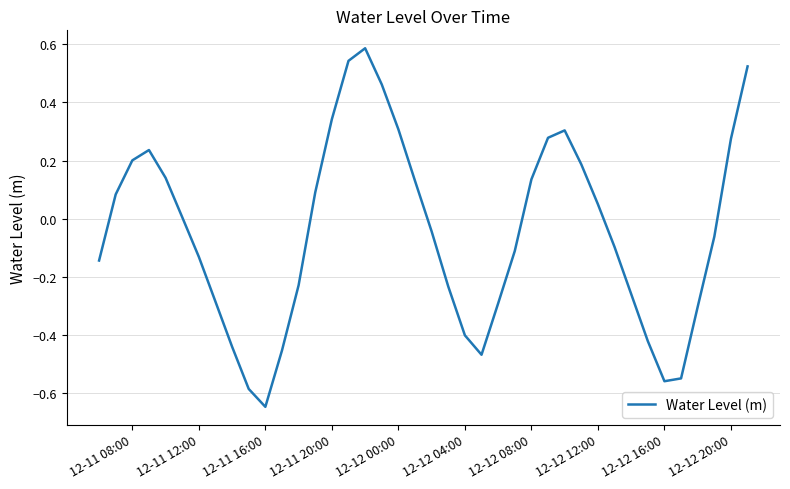

How many series are shown in this chart?

1